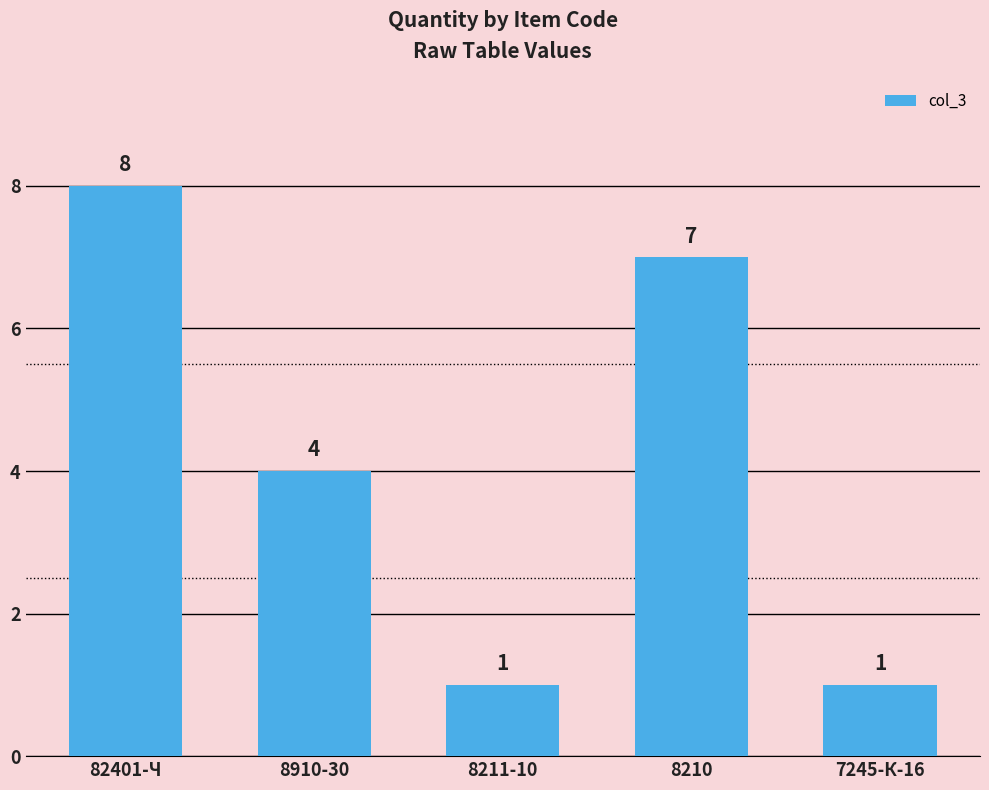

What position from the right is 8211-10?

3